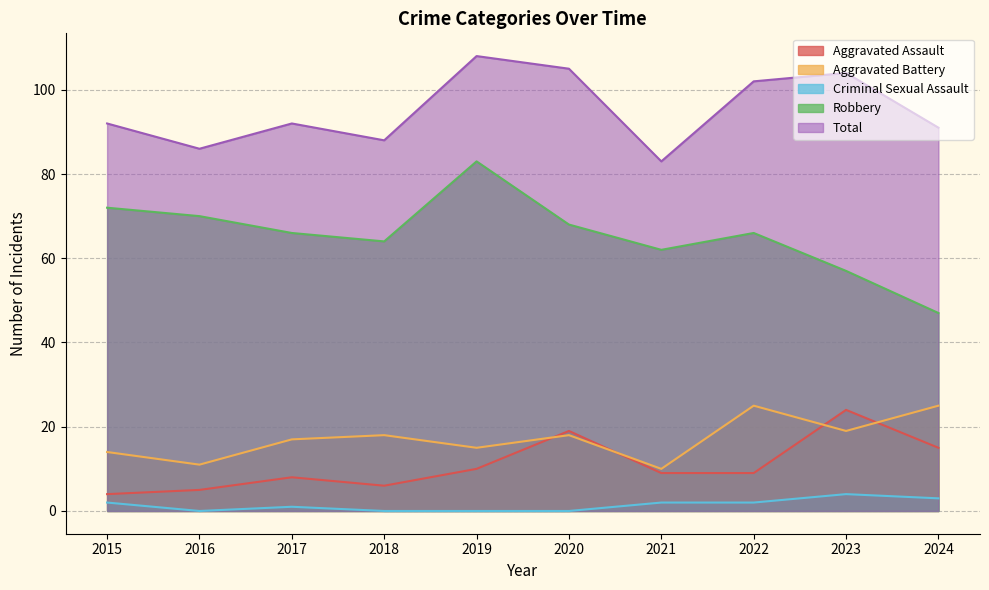

Which category has the lowest value across all series?

2016